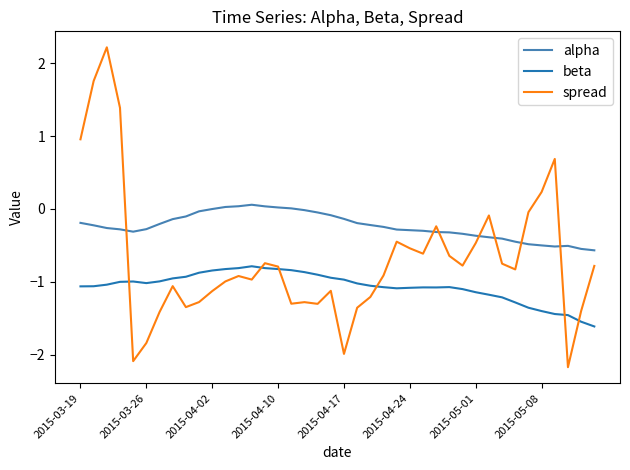

What is the smallest value displayed?

-2.2